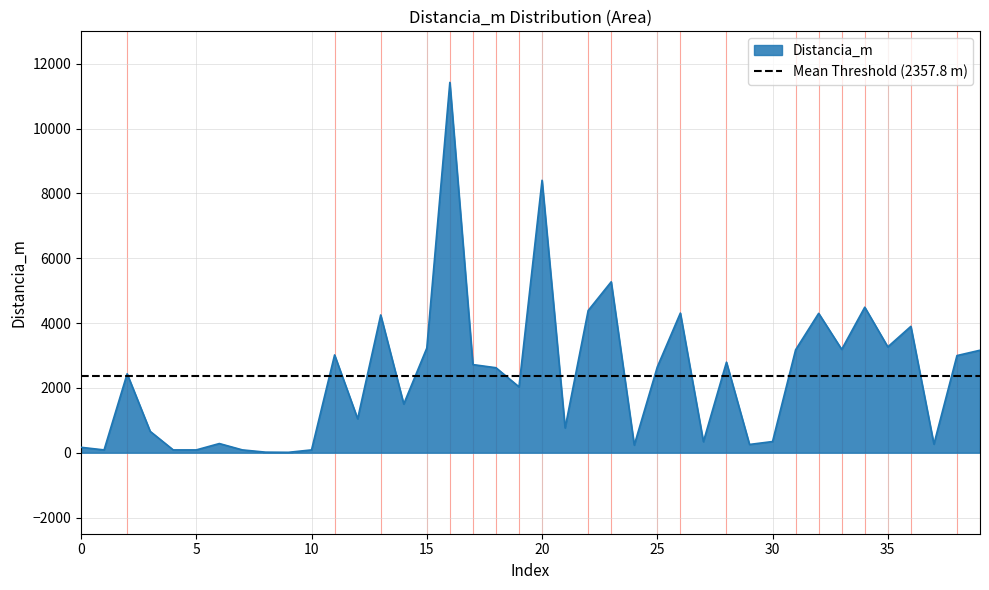

How many series are shown in this chart?

1